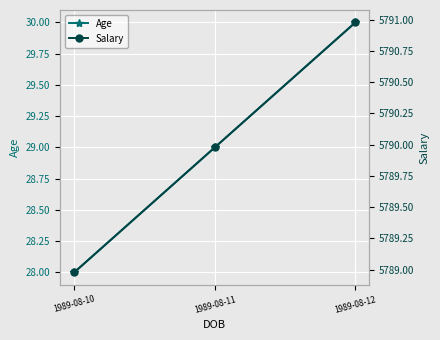

What is the average value of the Age series?

29